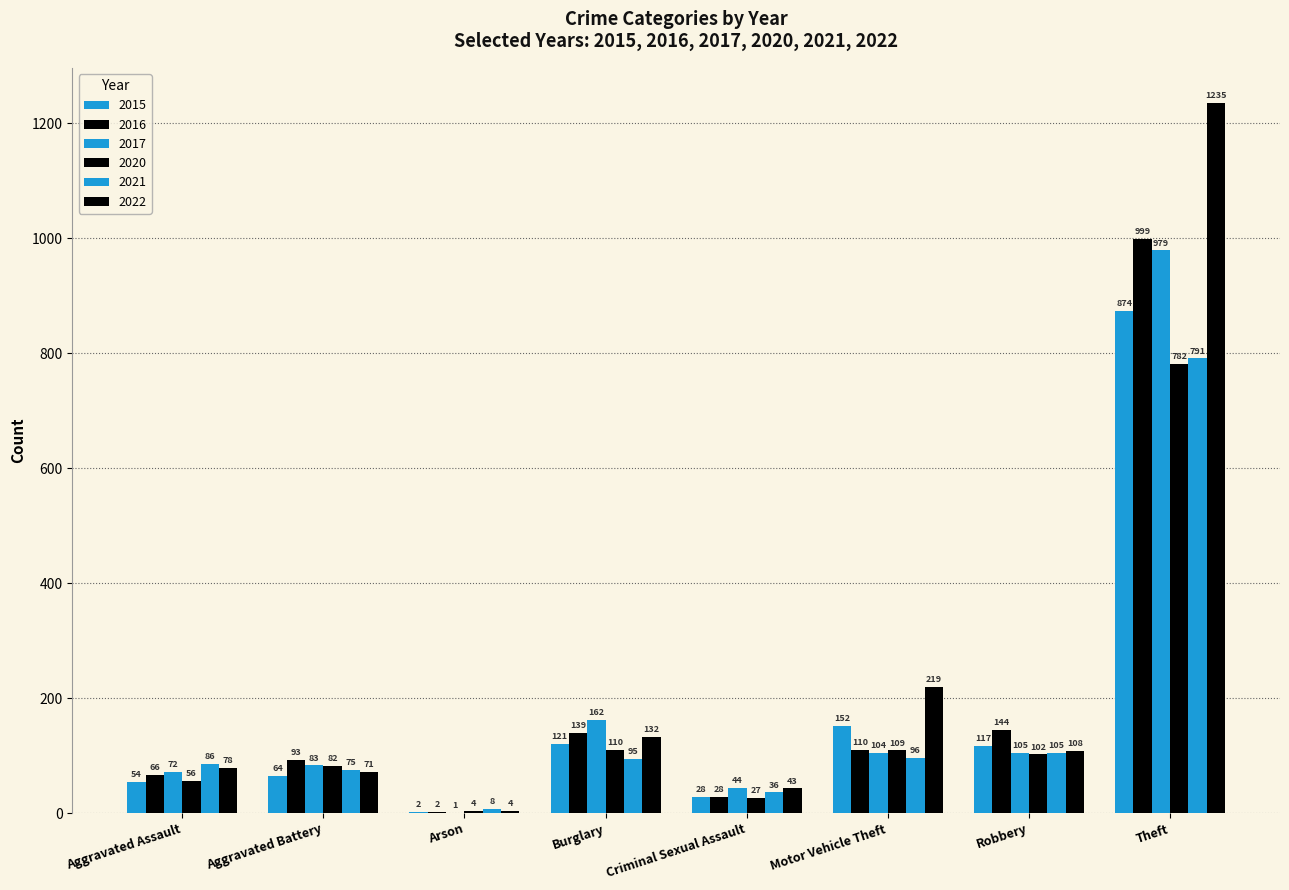

List the series in order of their peak value, lowest first.

2020, 2021, 2015, 2017, 2016, 2022